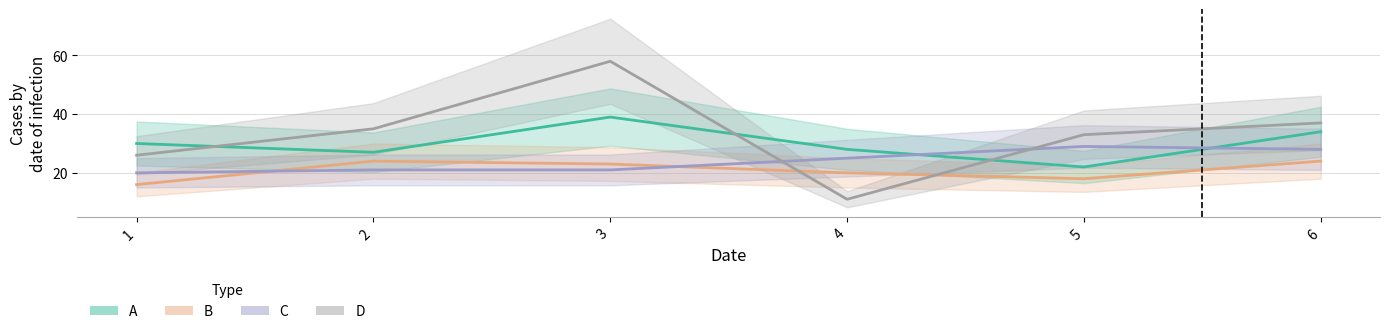

What are all the series names shown in the legend?

A, B, C, D